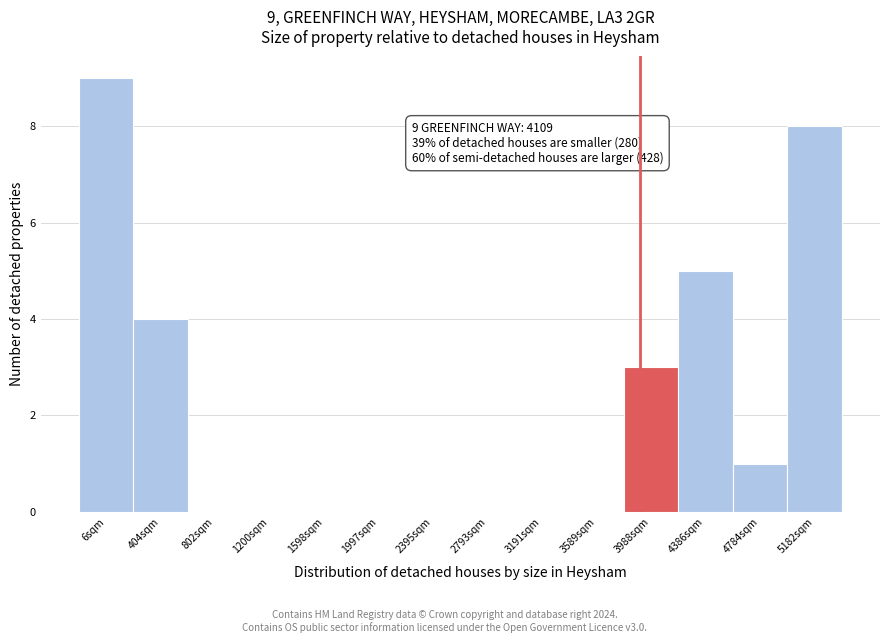

Reading right to left, transcribe all the data shown in this chart.

5182sqm=8	4784sqm=1	4386sqm=5	3988sqm=3	3589sqm=0	3191sqm=0	2793sqm=0	2395sqm=0	1997sqm=0	1598sqm=0	1200sqm=0	802sqm=0	404sqm=4	6sqm=9